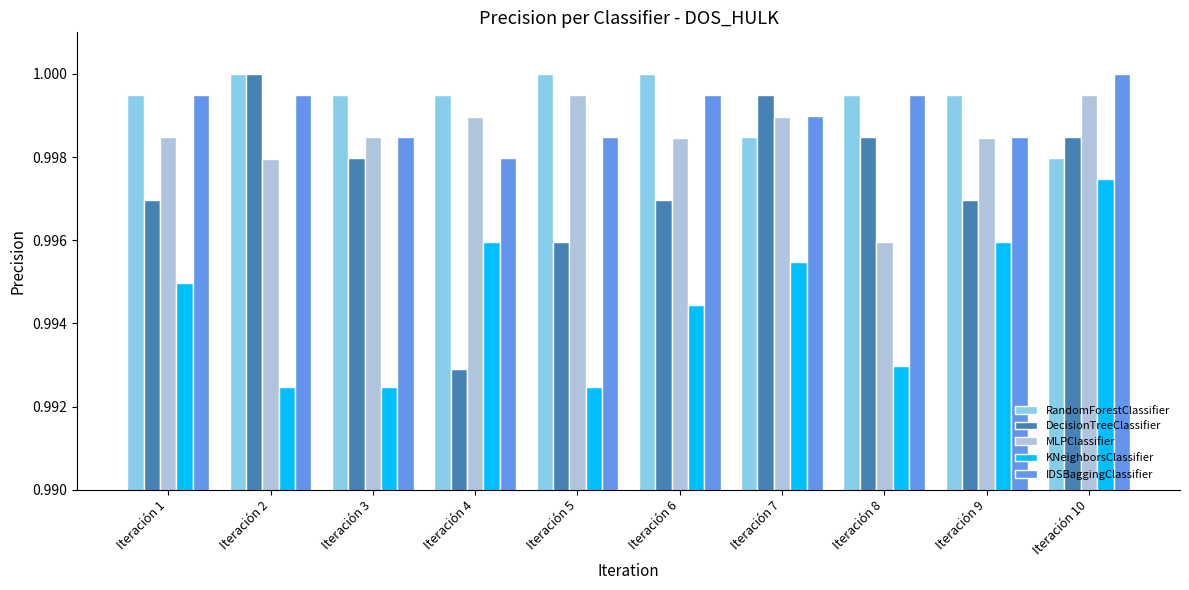

Which series has the largest total across all categories?

RandomForestClassifier